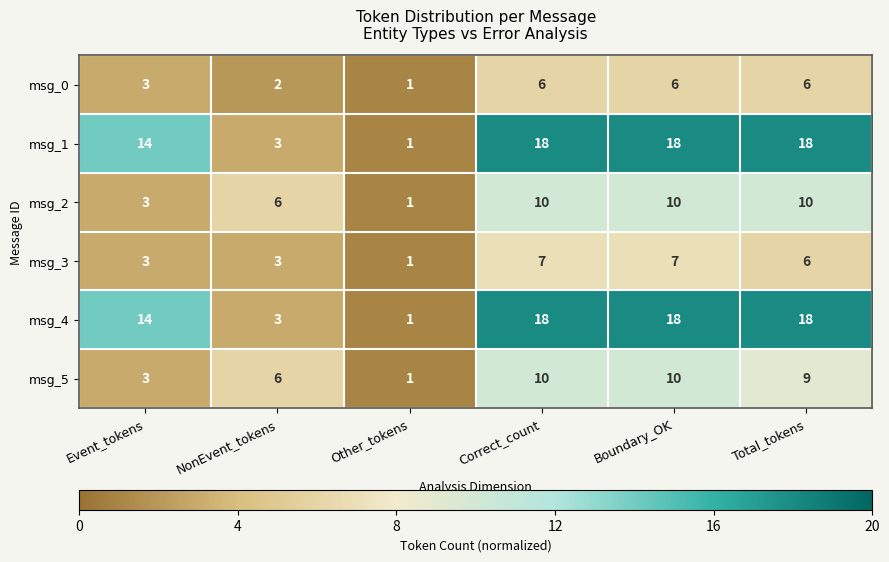

What is the highest value of the msg_5 series?

10